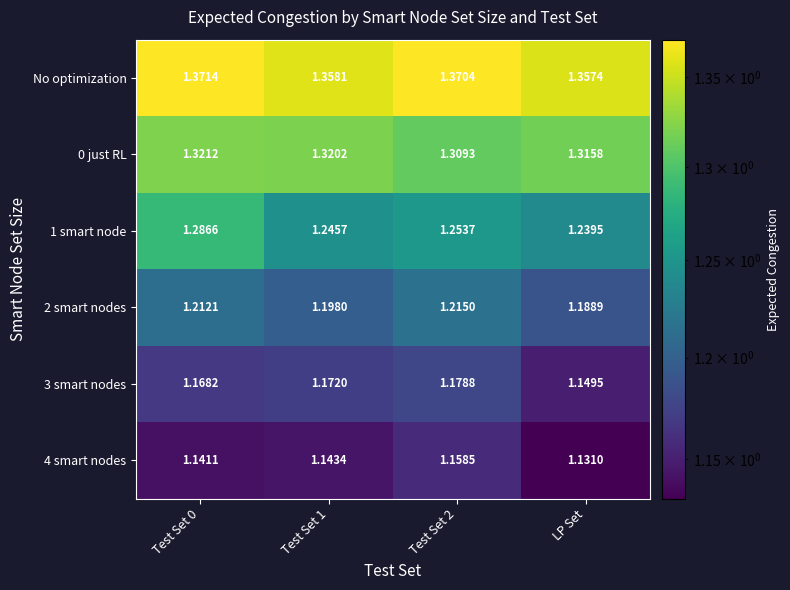

At which category does the chart reach its peak across all series?

Test Set 0